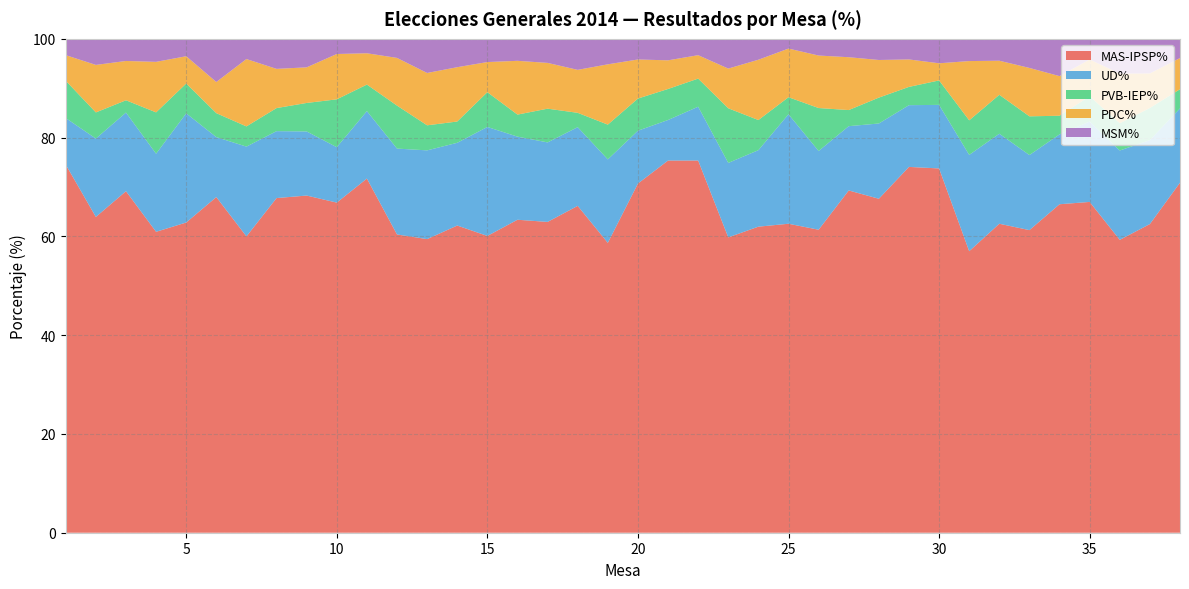

Reading left to right, extract all data points from this chart.

MAS-IPSP%: 74.5	63.9	69.2	60.9	62.8	68.0	60.0	67.8	68.3	66.8	71.7	60.4	59.5	62.2	60.1	63.4	62.9	66.2	58.7	70.7	75.4	75.4	59.8	62.0	62.6	61.4	69.3	67.6	74.1	73.8	57.0	62.6	61.3	66.5	67.0	59.3	62.5	70.9
UD%: 9.4	15.9	15.9	15.8	22.1	12.1	18.2	13.6	13.0	11.2	13.7	17.4	18.0	16.8	22.1	16.8	16.1	15.9	16.9	10.7	8.2	10.9	15.1	15.5	22.2	15.9	13.0	15.2	12.5	12.9	19.5	18.2	15.2	14.2	16.3	18.1	17.0	15.1
PVB-IEP%: 7.5	5.3	2.5	8.4	6.0	4.8	4.1	4.7	5.8	9.7	5.4	8.7	5.1	4.3	7.0	4.5	6.8	2.9	7.0	6.5	6.3	5.7	11.1	6.1	3.5	8.7	3.3	5.2	3.7	5.0	7.0	7.9	7.8	3.8	5.1	5.5	6.5	3.9
PDC%: 5.2	9.6	8.0	10.2	5.5	6.3	13.6	7.9	7.2	9.2	6.3	9.7	10.6	11.0	6.1	10.9	9.3	8.7	12.2	7.9	5.8	4.7	8.0	12.2	9.8	10.6	10.7	7.6	5.6	3.5	12.0	6.9	9.8	8.0	7.4	10.1	7.0	6.3
MSM%: 3.3	5.3	4.5	4.7	3.5	8.7	4.1	6.1	5.8	3.1	2.9	3.9	6.9	5.7	4.7	4.5	4.9	6.3	5.2	4.2	4.3	3.3	6.0	4.2	2.0	3.4	3.7	4.3	4.2	5.0	4.5	4.4	5.9	7.5	4.2	7.0	7.0	3.9